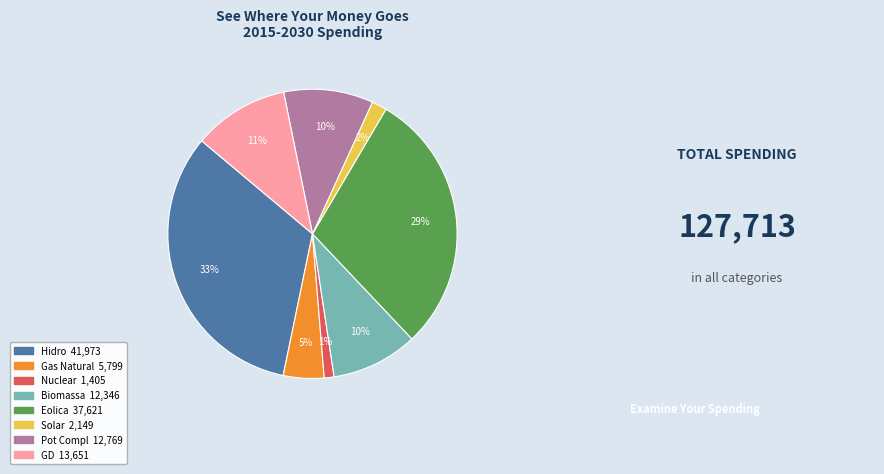

Is it true that GD is 11% of the pie?

True